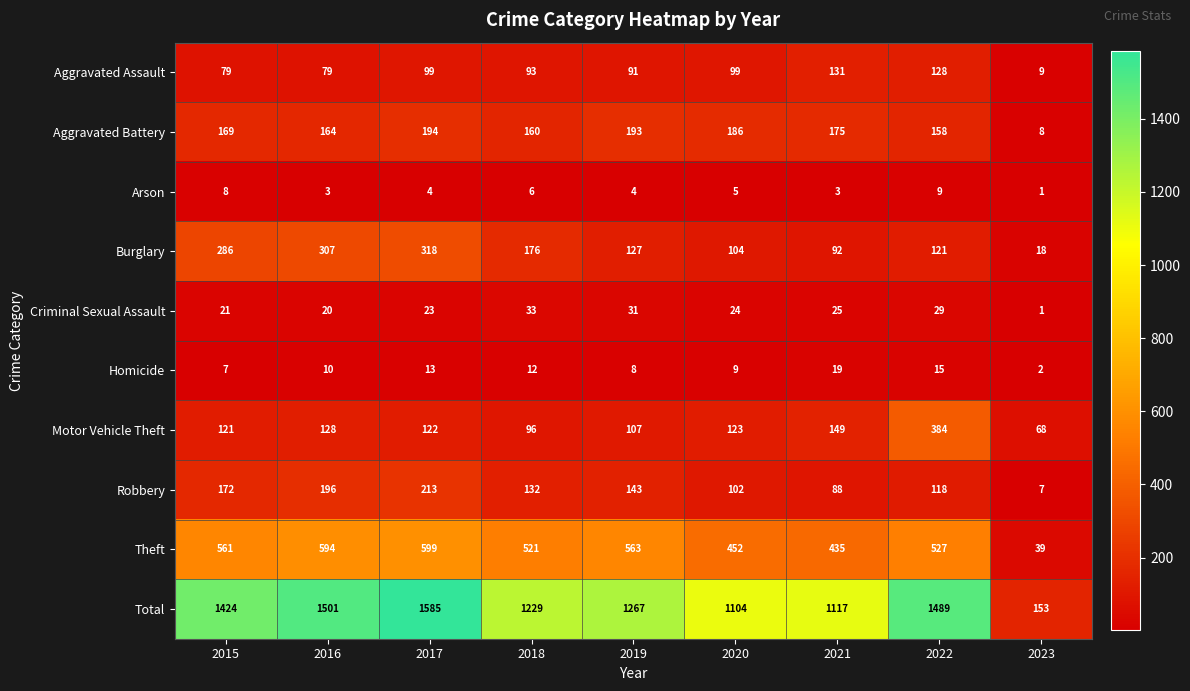

What is the difference between the maximum and minimum values in the Arson series?

8